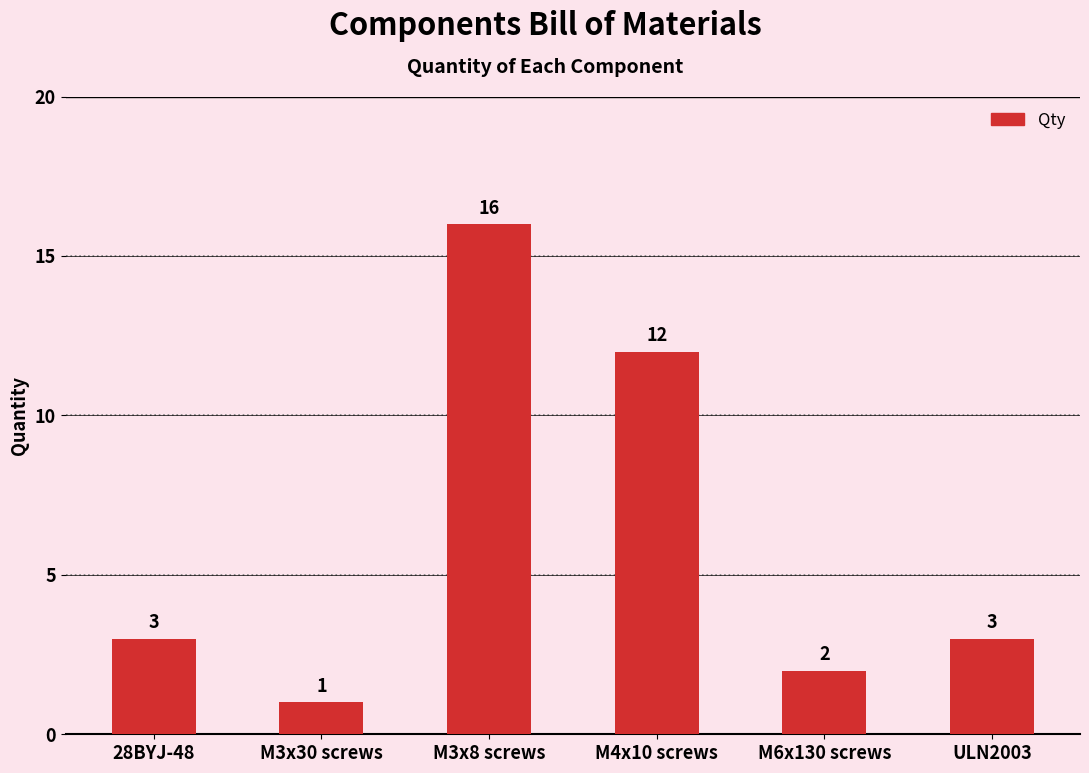

Is it true that the value at M4x10 screws is 12?

True